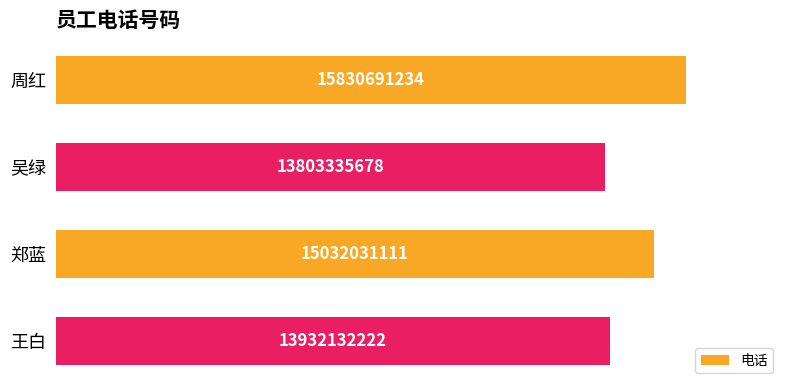

Rank the categories by value from lowest to highest.

吴绿, 王白, 郑蓝, 周红